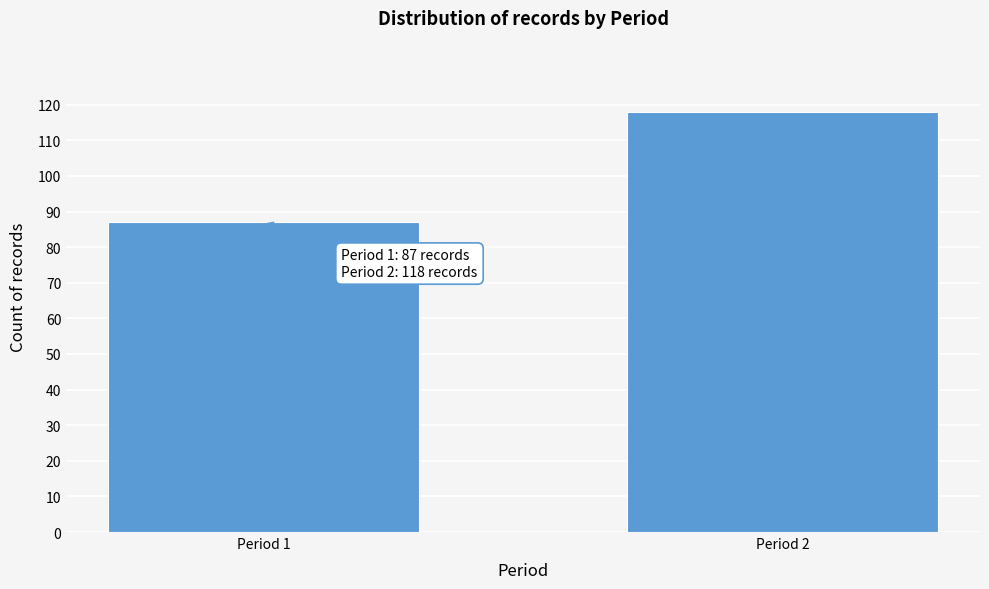

Reading left to right, transcribe all the data shown in this chart.

Period 1=87	Period 2=118